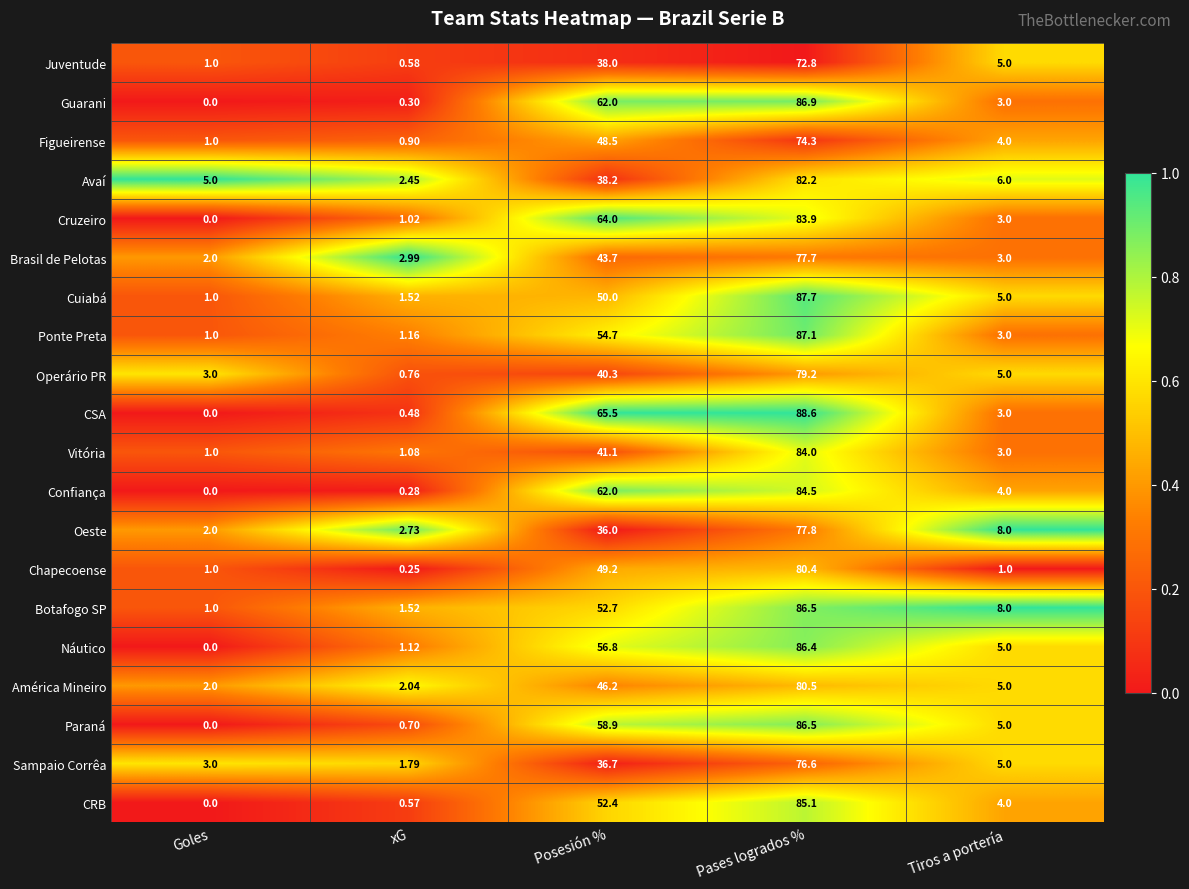

List the labels in order of Brasil de Pelotas value, largest first.

Pases logrados %, Posesión %, Tiros a portería, xG, Goles